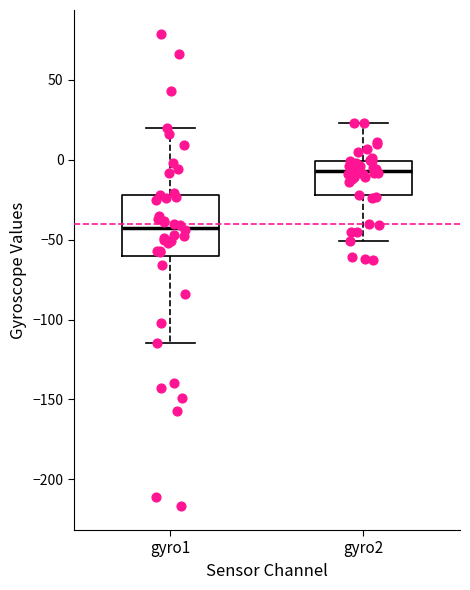

Which box's median line is the lowest?

gyro1